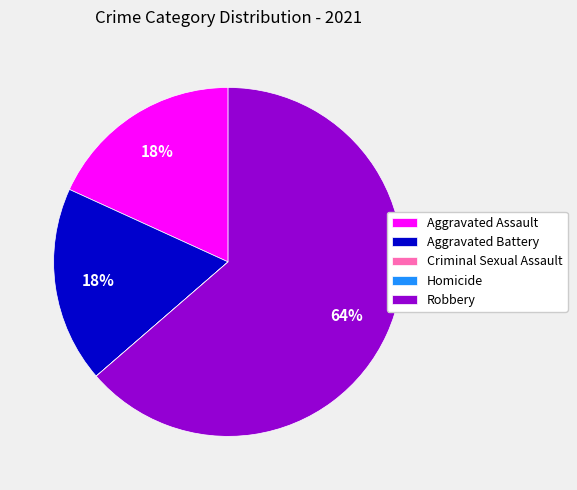

What percentage is the Aggravated Battery slice, to the nearest percent?

18%